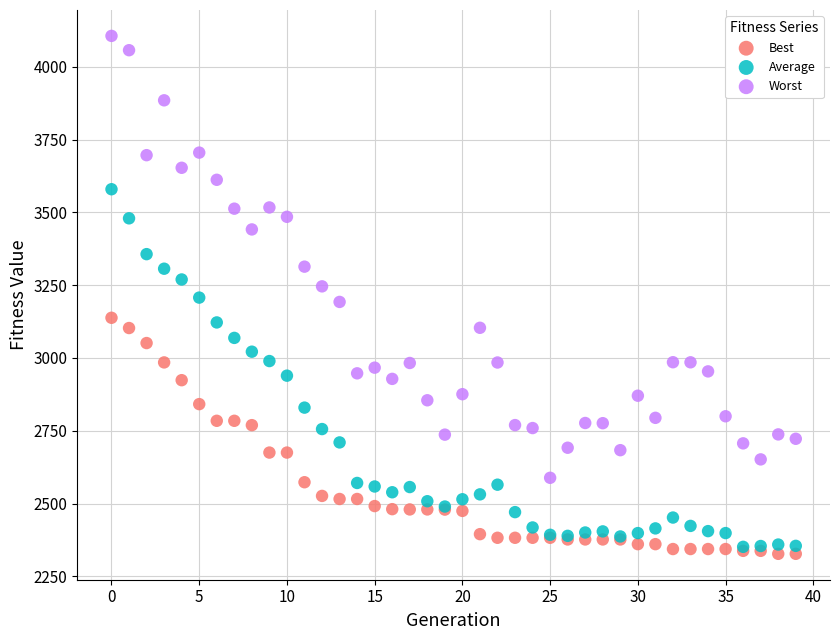

What are all the series names shown in the legend?

Best, Average, Worst